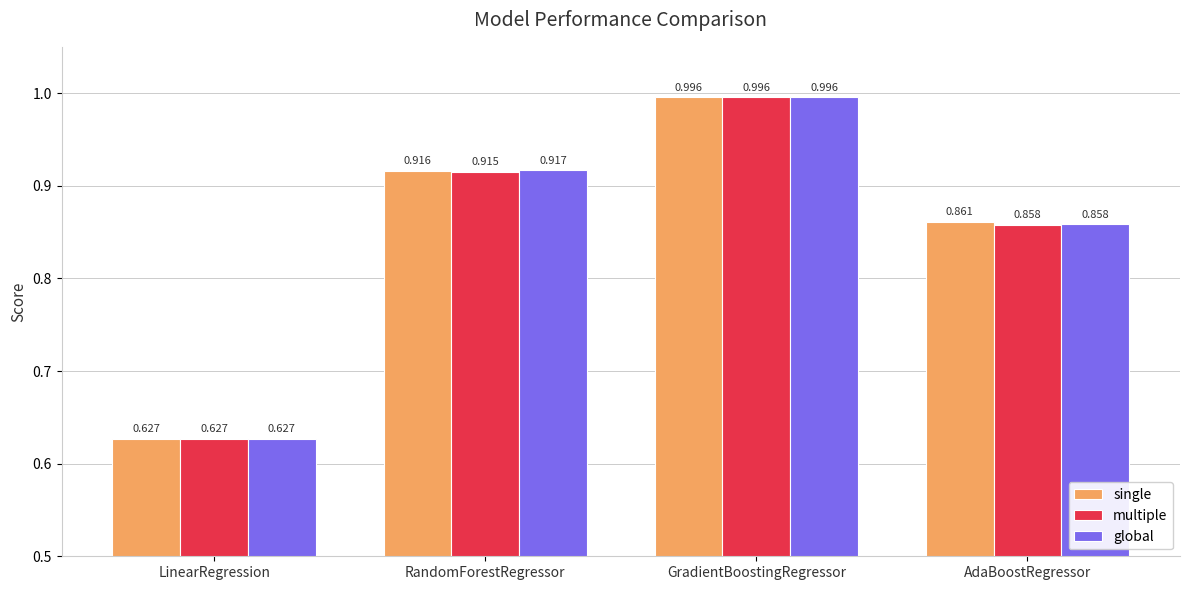

How many categories are shown in the chart?

4